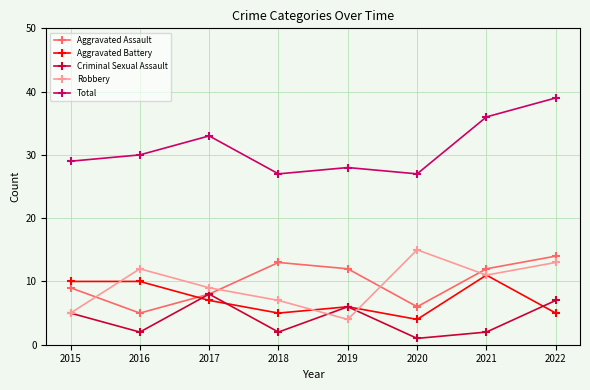

List the series in order of their peak value, highest first.

Total, Robbery, Aggravated Assault, Aggravated Battery, Criminal Sexual Assault